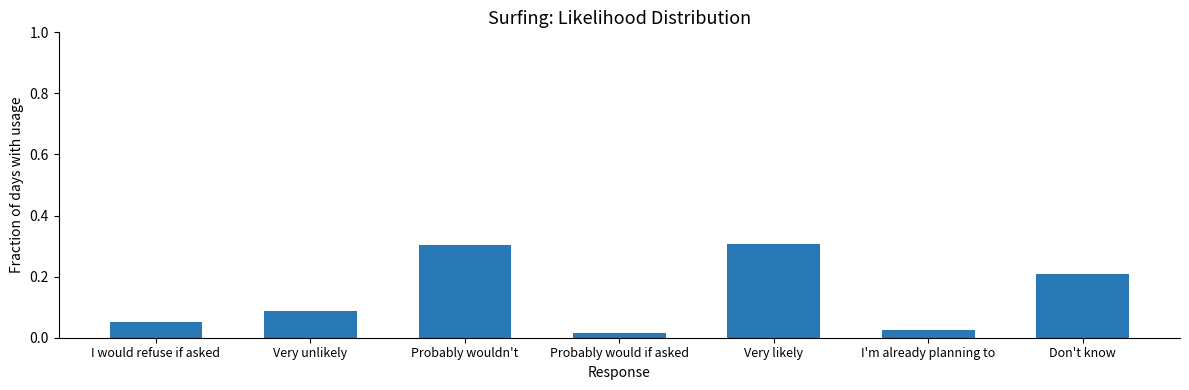

What is the difference between the maximum and minimum values?

0.3